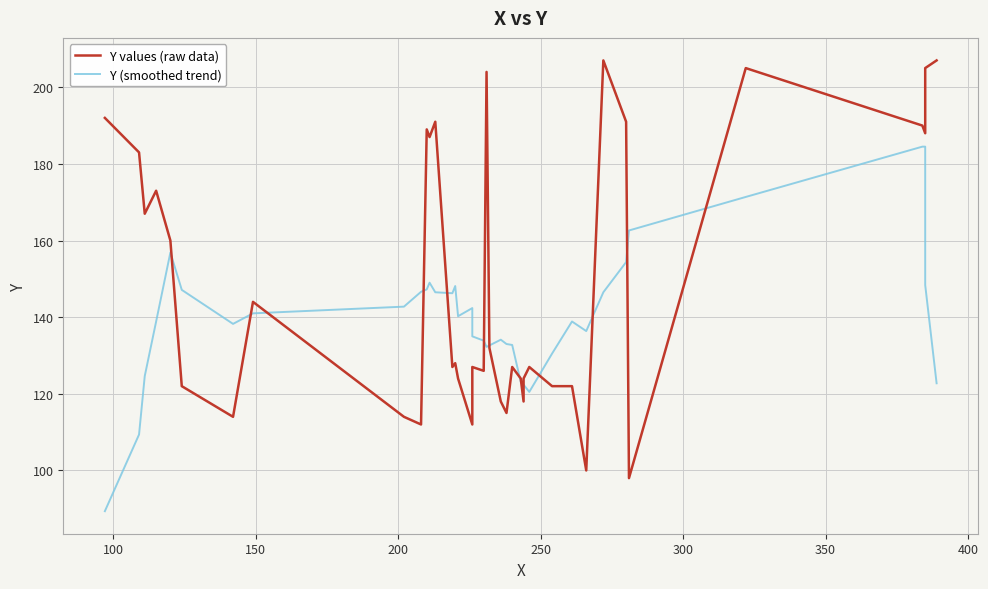

How many interior local valleys does the Y values (raw data) series have?

12